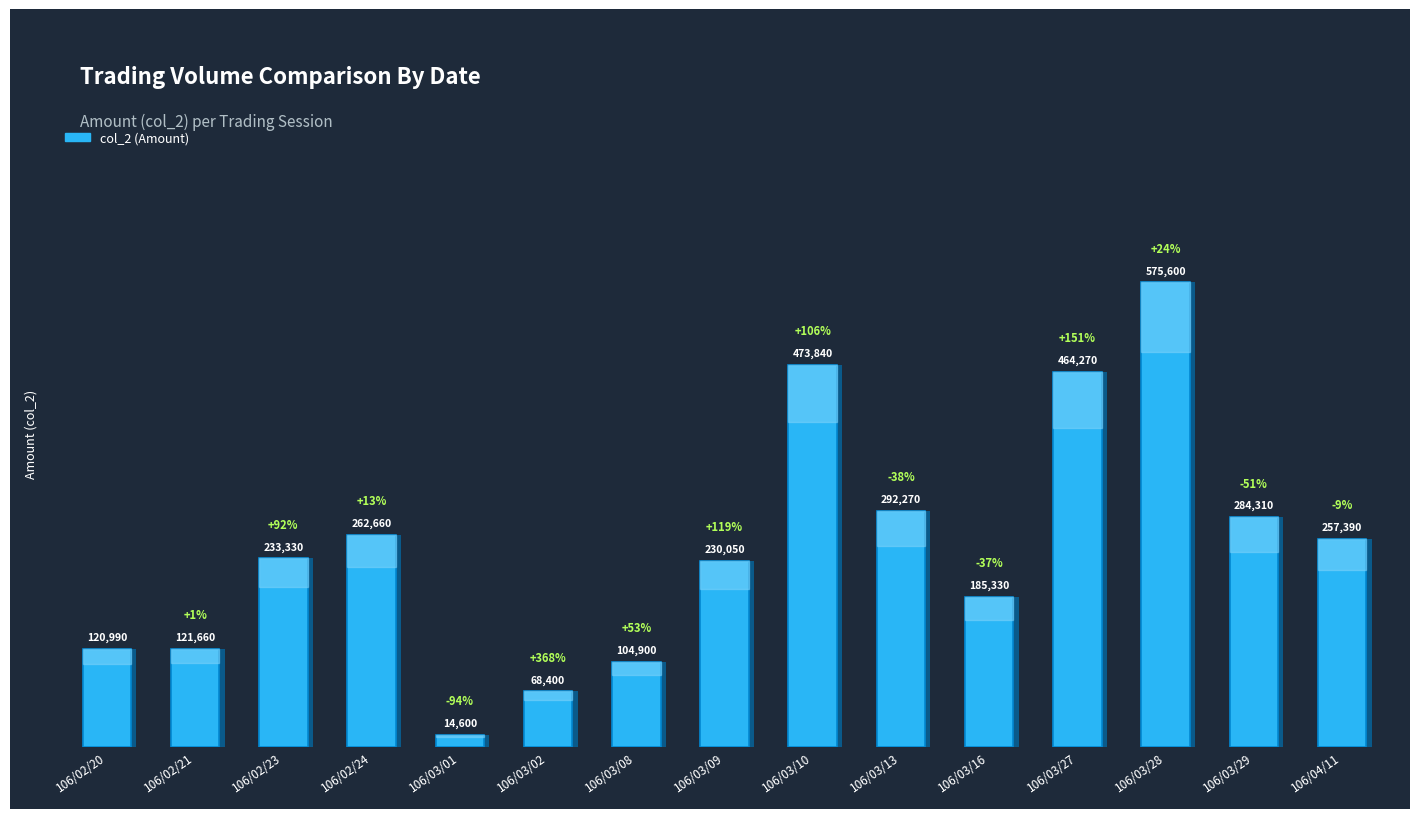

What is the change in value from 106/02/21 to 106/03/09?

+108390